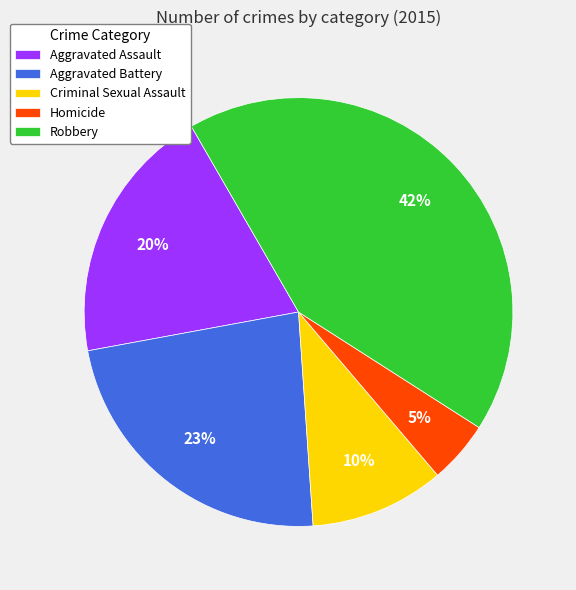

Which category has the biggest portion of the pie?

Robbery